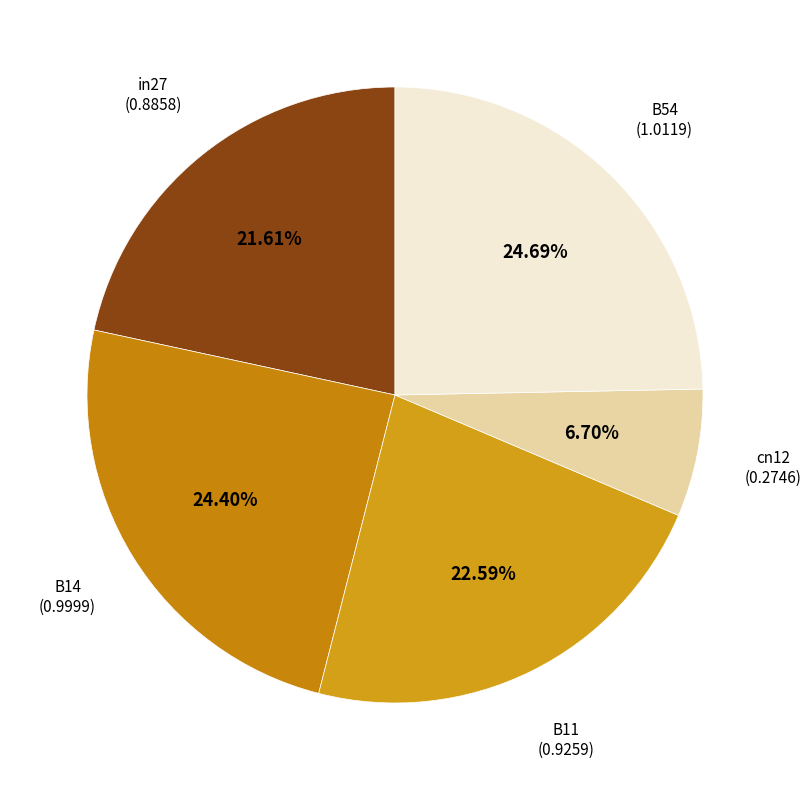

Rank the categories by value from highest to lowest.

B54, B14, B11, in27, cn12